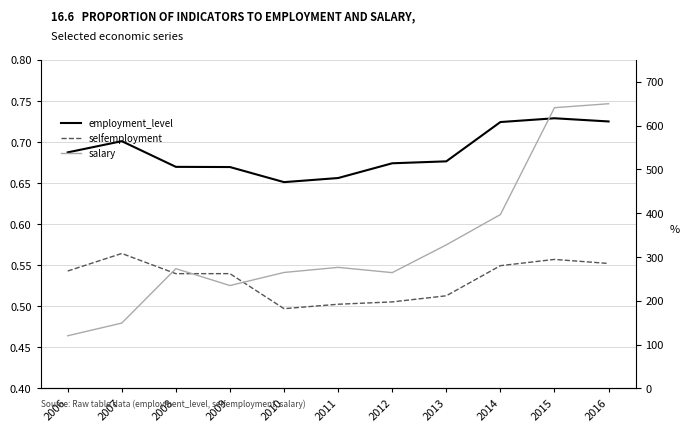

What is the total value across all series at 2012?

265.6